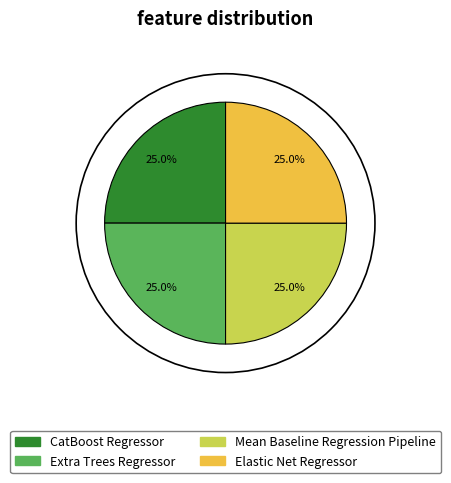

The Mean Baseline Regression Pipeline slice represents 40% of the pie. True or false?

False